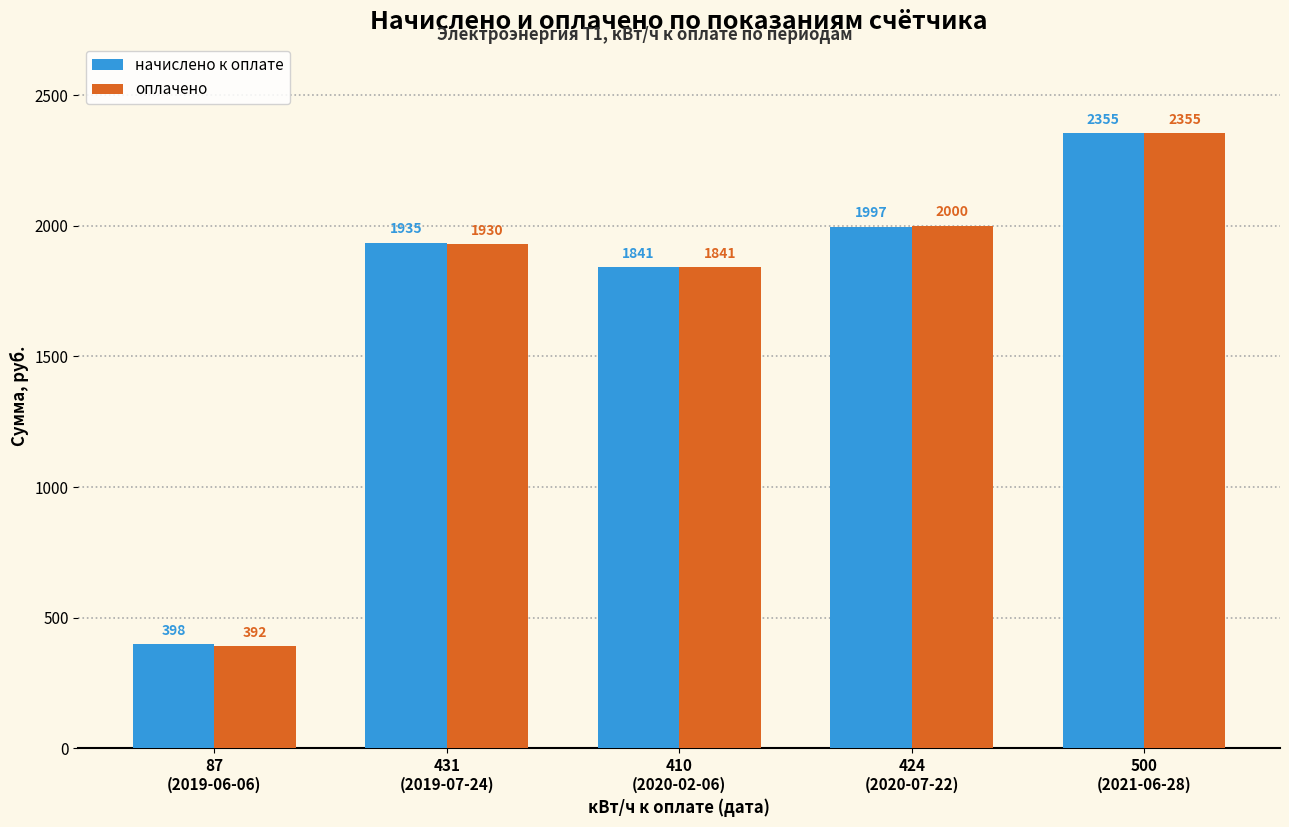

Rank the series by their average value, from highest to lowest.

начислено к оплате, оплачено